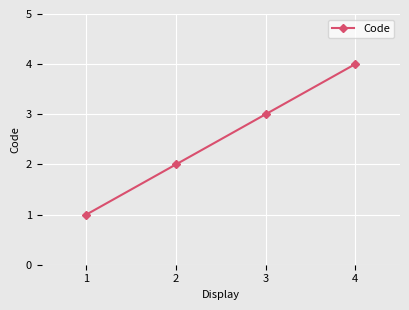

What is the greatest value displayed?

4